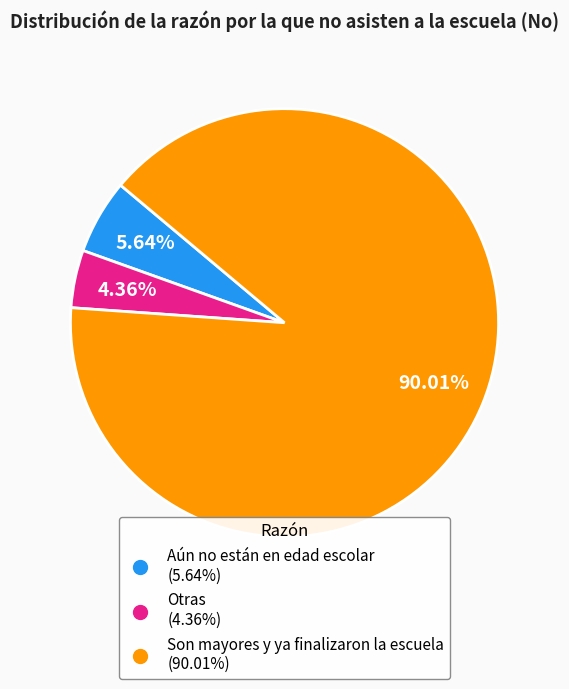

Combined, what portion of the pie is Son mayores y ya finalizaron la escuela and Aún no están en edad escolar?

95.6%